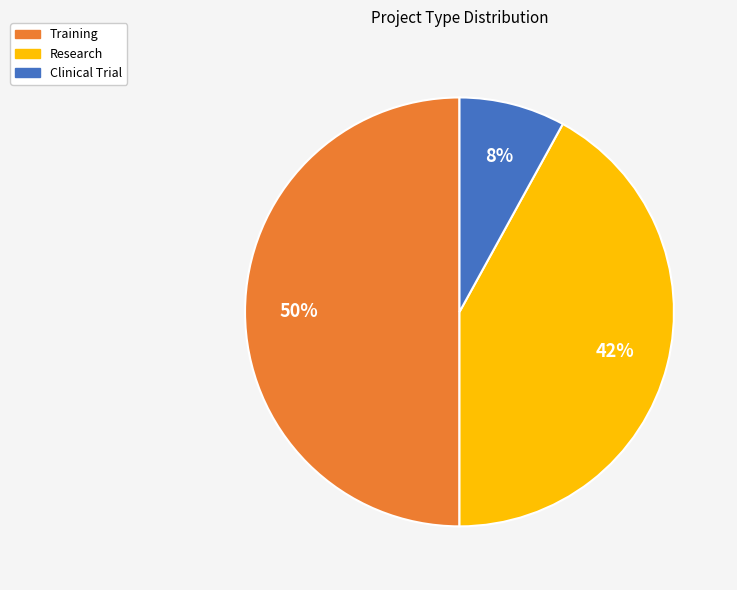

True or false: Clinical Trial accounts for 21% of the total.

False